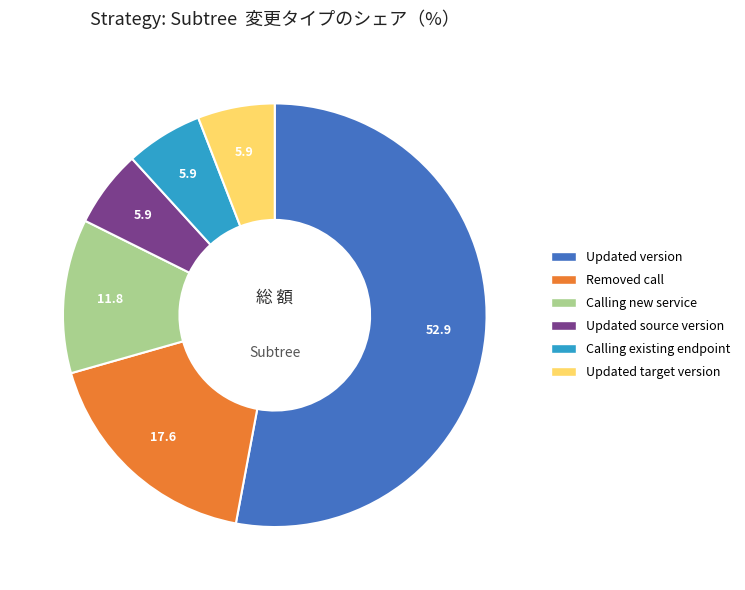

Does Calling new service represent more than half of the total?

No